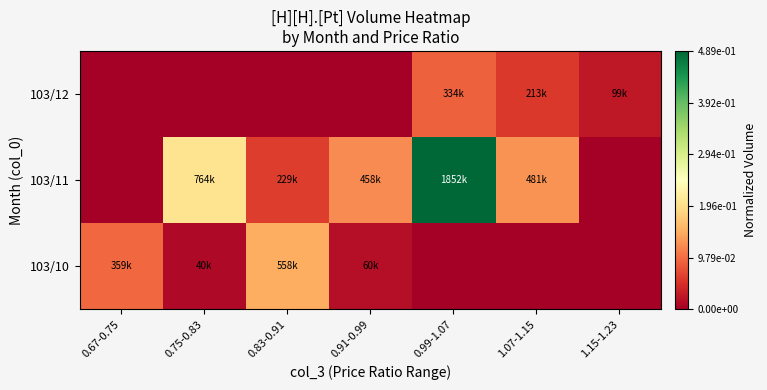

What is the difference between the highest and lowest values at 0.99-1.07?

0.5